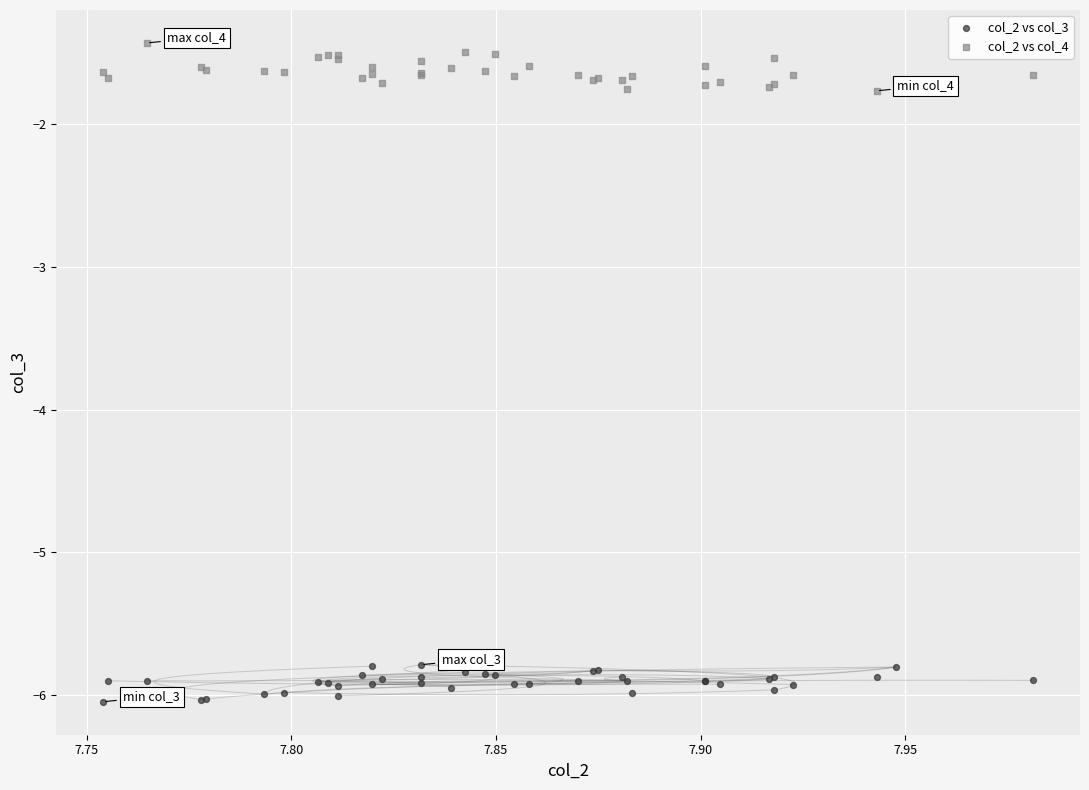

Which series contains the lowest Y value?

col_2 vs col_3